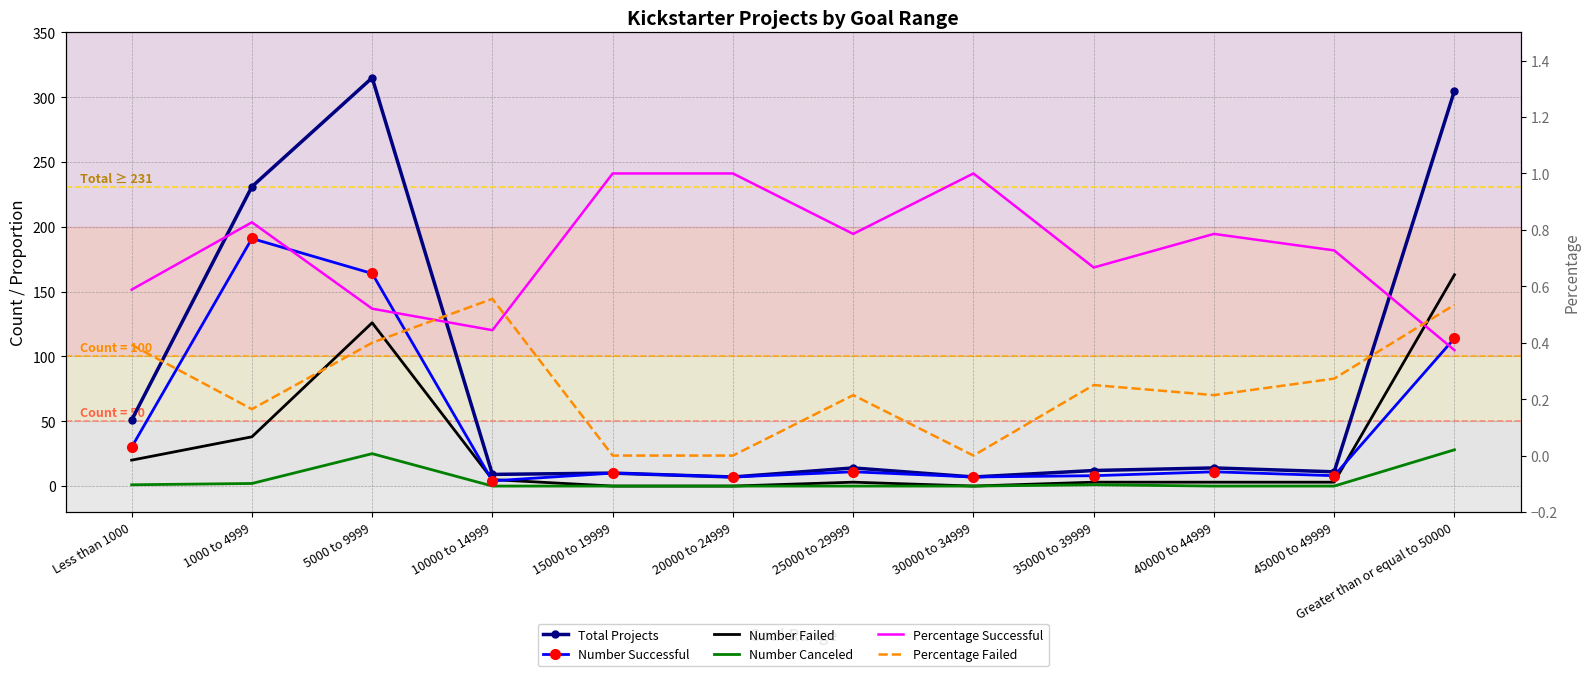

Where is the first local minimum for Total Projects?

10000 to 14999